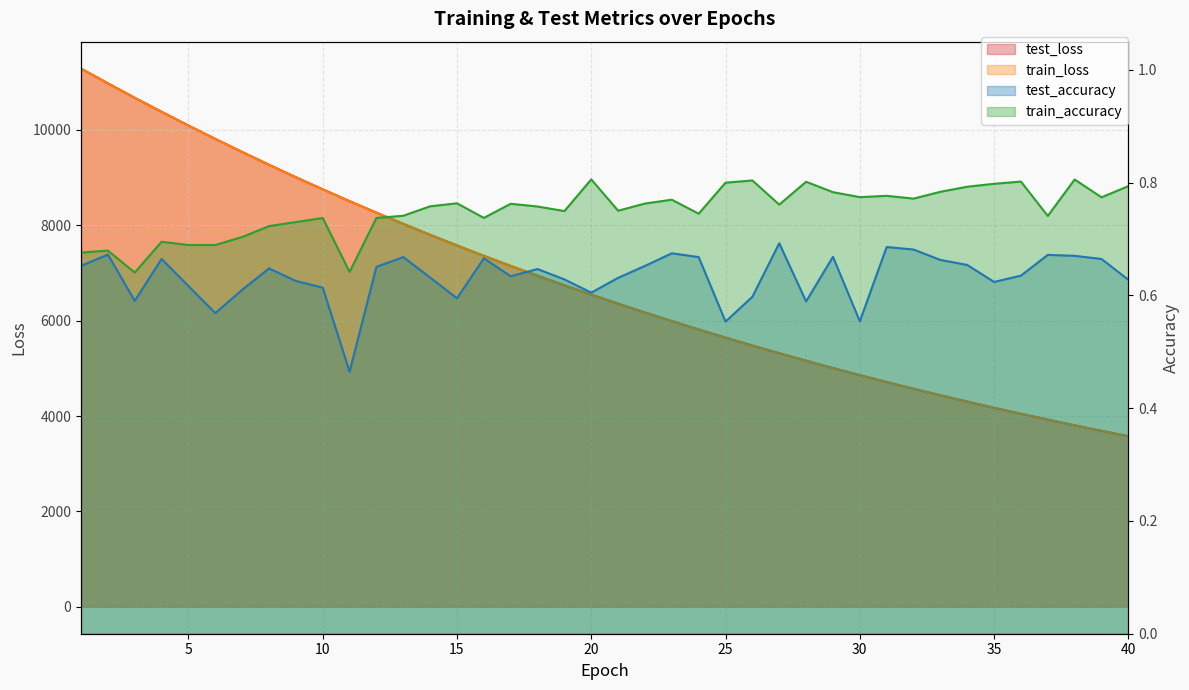

Reading left to right, transcribe all the data shown in this chart.

test_loss: 1=11286.0	2=10977.3	3=10673.7	4=10380.7	5=10091.9	6=9811.2	7=9537.9	8=9269.6	9=9008.5	10=8754.7	11=8506.9	12=8265.8	13=8030.2	14=7801.0	15=7577.4	16=7360.7	17=7148.9	18=6942.8	19=6742.4	20=6546.3	21=6356.5	22=6171.3	23=5991.1	24=5815.9	25=5644.7	26=5478.6	27=5317.6	28=5159.9	29=5007.0	30=4858.2	31=4713.4	32=4572.8	33=4435.8	34=4302.9	35=4173.1	36=4047.4	37=3925.4	38=3805.8	39=3690.1	40=3577.6
train_loss: 1=11285.8	2=10976.5	3=10672.7	4=10379.7	5=10090.3	6=9809.7	7=9536.2	8=9268.1	9=9007.0	10=8753.3	11=8505.2	12=8264.4	13=8028.9	14=7799.7	15=7576.1	16=7359.4	17=7147.6	18=6941.6	19=6741.0	20=6545.1	21=6355.5	22=6170.2	23=5990.0	24=5814.8	25=5643.6	26=5477.6	27=5316.6	28=5158.8	29=5006.1	30=4857.2	31=4712.5	32=4572.0	33=4435.0	34=4301.9	35=4172.4	36=4046.7	37=3924.7	38=3805.1	39=3689.5	40=3576.9
test_accuracy: 1=0.7	2=0.7	3=0.6	4=0.7	5=0.6	6=0.6	7=0.6	8=0.6	9=0.6	10=0.6	11=0.5	12=0.7	13=0.7	14=0.6	15=0.6	16=0.7	17=0.6	18=0.6	19=0.6	20=0.6	21=0.6	22=0.7	23=0.7	24=0.7	25=0.6	26=0.6	27=0.7	28=0.6	29=0.7	30=0.6	31=0.7	32=0.7	33=0.7	34=0.7	35=0.6	36=0.6	37=0.7	38=0.7	39=0.7	40=0.6
train_accuracy: 1=0.7	2=0.7	3=0.6	4=0.7	5=0.7	6=0.7	7=0.7	8=0.7	9=0.7	10=0.7	11=0.6	12=0.7	13=0.7	14=0.8	15=0.8	16=0.7	17=0.8	18=0.8	19=0.7	20=0.8	21=0.8	22=0.8	23=0.8	24=0.7	25=0.8	26=0.8	27=0.8	28=0.8	29=0.8	30=0.8	31=0.8	32=0.8	33=0.8	34=0.8	35=0.8	36=0.8	37=0.7	38=0.8	39=0.8	40=0.8